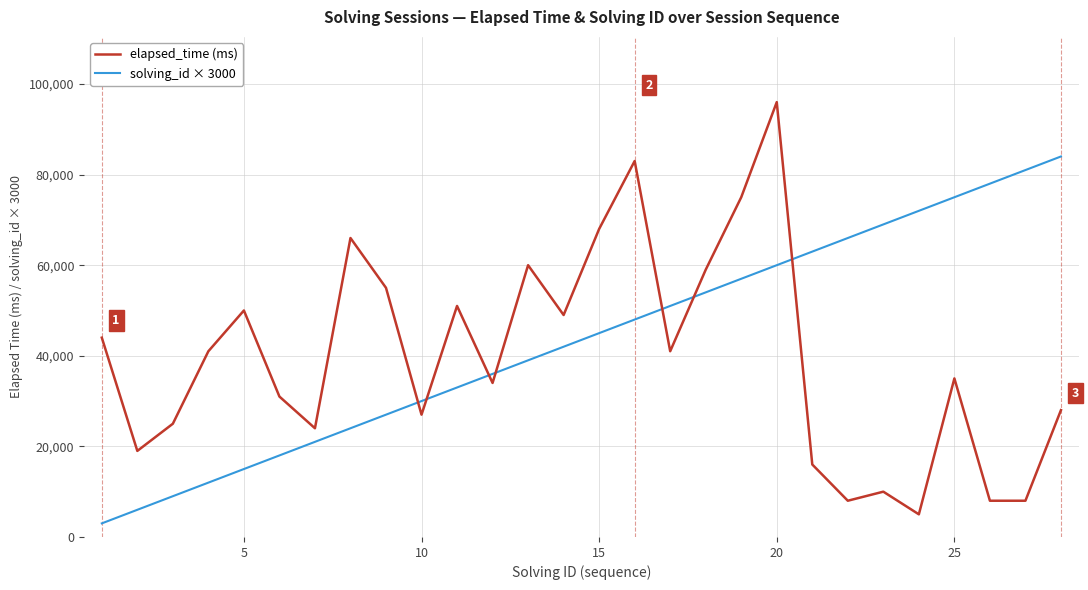

Count the number of data series in this chart.

2